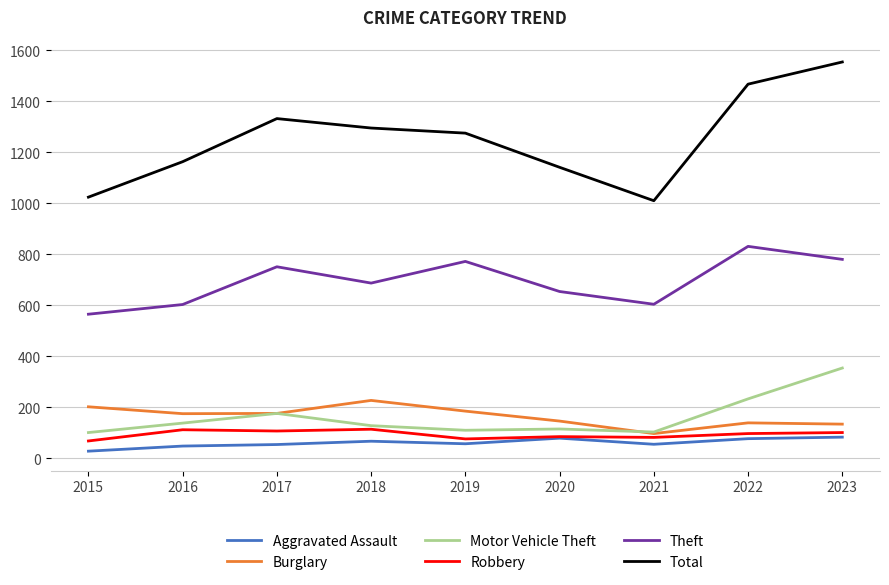

What is the approximate value of Total at 2023, to the nearest 50?

1550